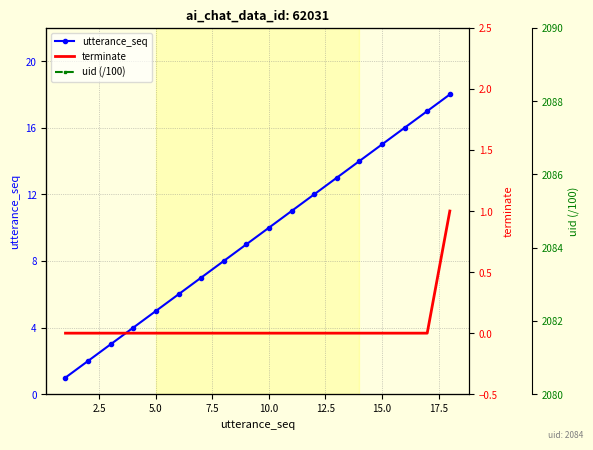

Is this an area chart (filled region under the line)?

No